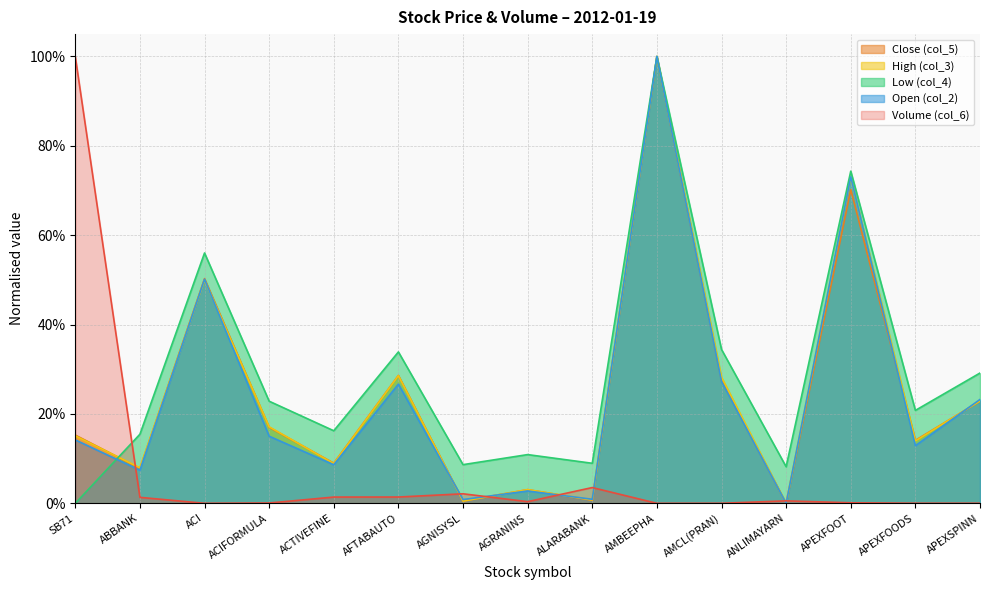

What is the difference between the highest and lowest values at ANLIMAYARN?

0.1